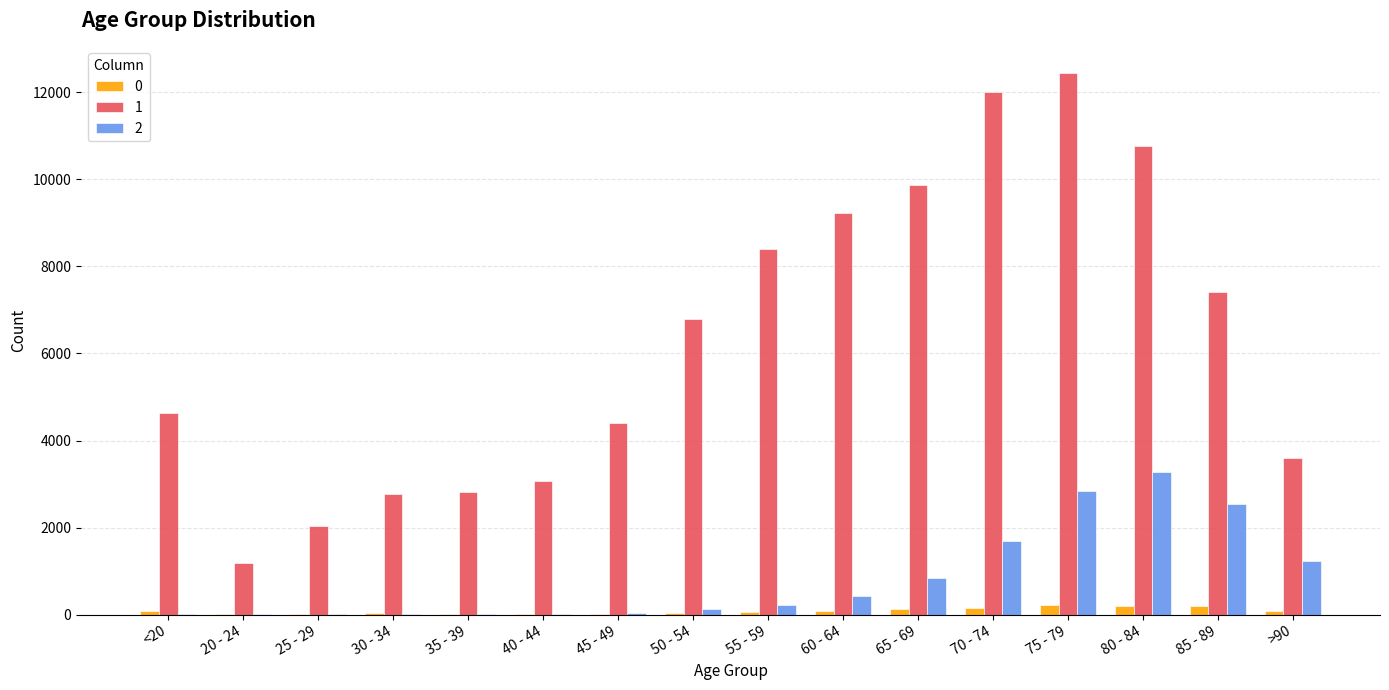

Which category has the highest value across all series?

75 - 79